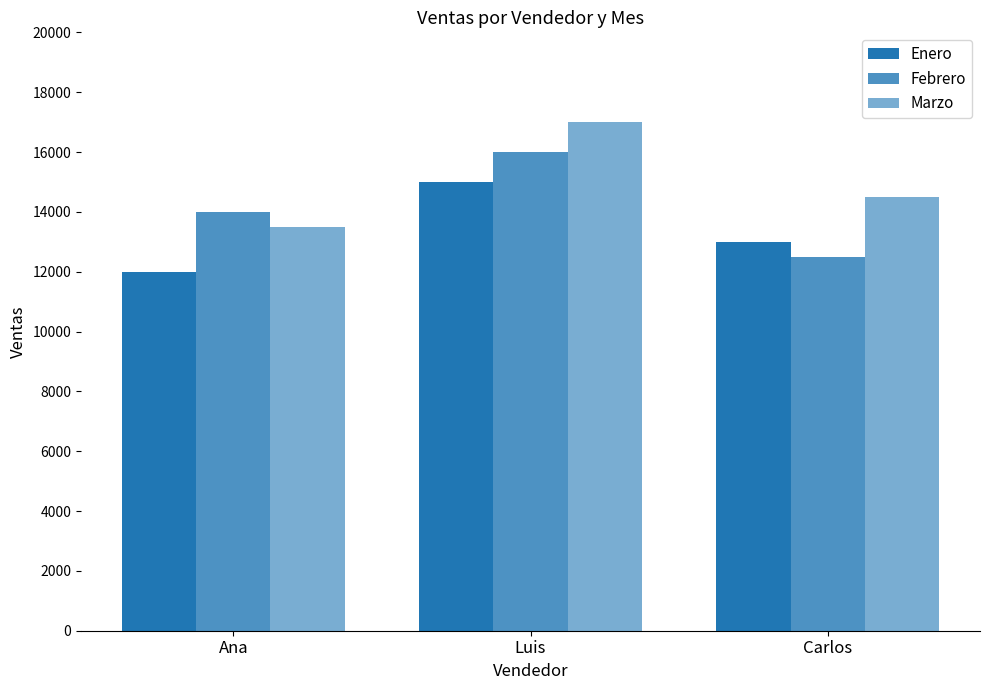

Does the chart contain any negative values?

No